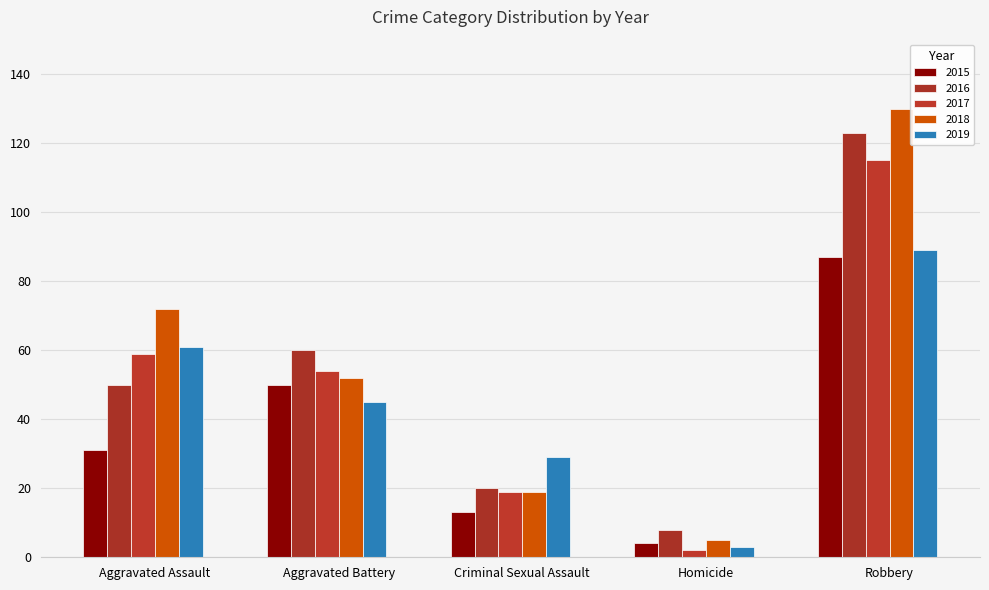

At Robbery, list the series in order from smallest to largest.

2015, 2019, 2017, 2016, 2018